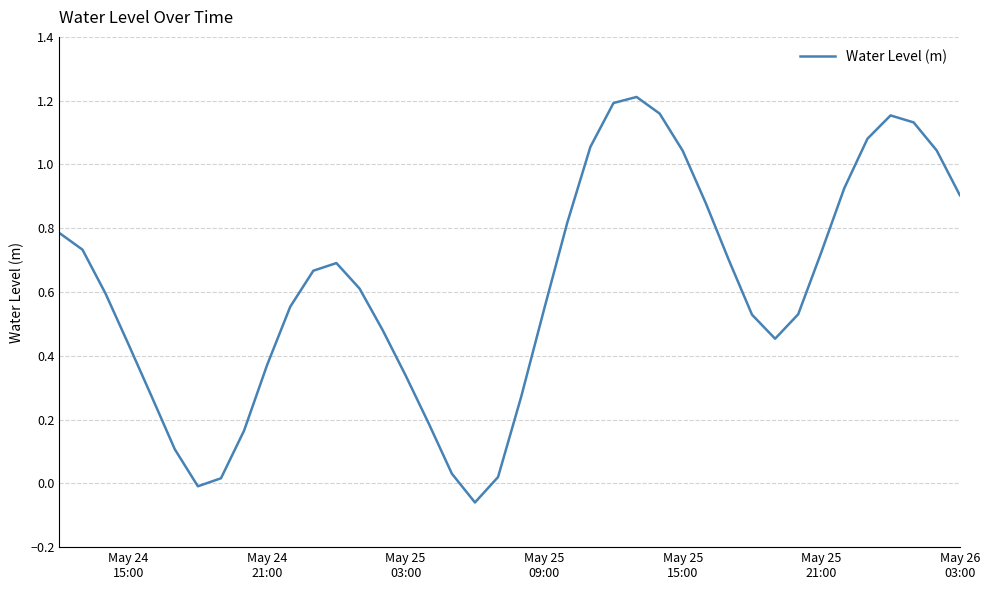

What is the difference between the maximum and minimum values?

1.3